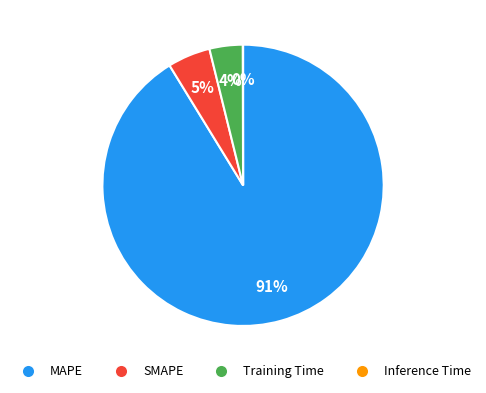

Is it true that MAPE is 96% of the pie?

False